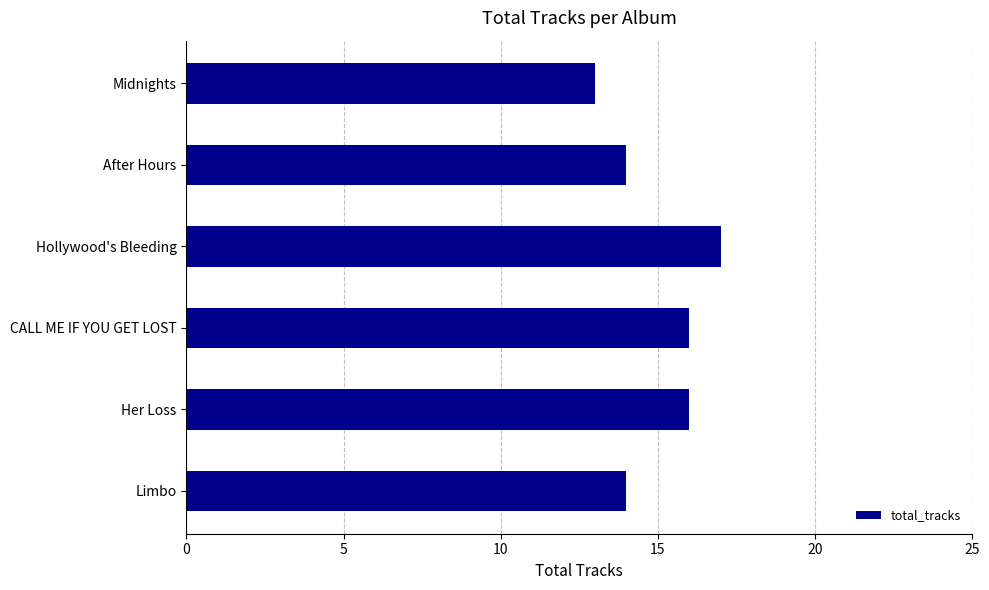

What is the minimum value shown in the chart?

13